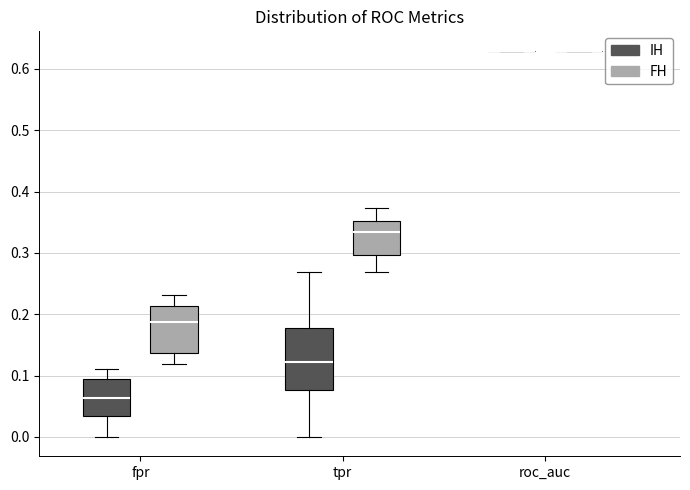

Reading left to right, transcribe this box plot: for each box, give where its median line is, the range the box spans, and where its two whiskers end, as read against the y-axis. The values are not printed on the chart, so give them approximately, as read against the axis.

fpr (IH): median 0.06, box 0.03 to 0.09, whiskers 0.00 to 0.11
fpr (FH): median 0.19, box 0.14 to 0.21, whiskers 0.12 to 0.23
tpr (IH): median 0.12, box 0.08 to 0.18, whiskers 0.00 to 0.27
tpr (FH): median 0.33, box 0.30 to 0.35, whiskers 0.27 to 0.37
roc_auc (IH): box collapsed to a line at 0.63, whiskers 0.63 to 0.63
roc_auc (FH): box collapsed to a line at 0.63, whiskers 0.63 to 0.63